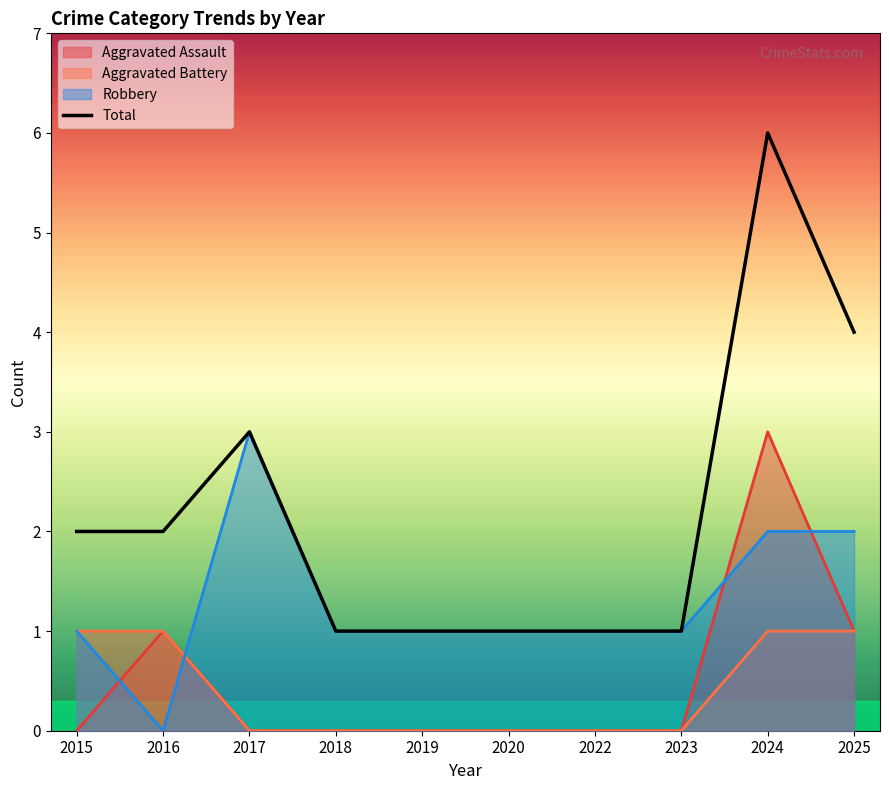

Is it true that the value at 2015 is 2?

True